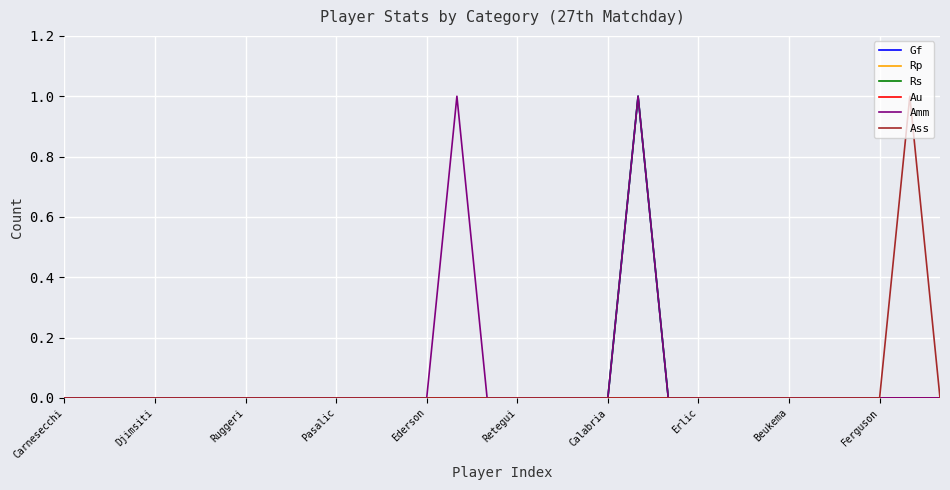

True or false: Amm and Au cross at least once.

False